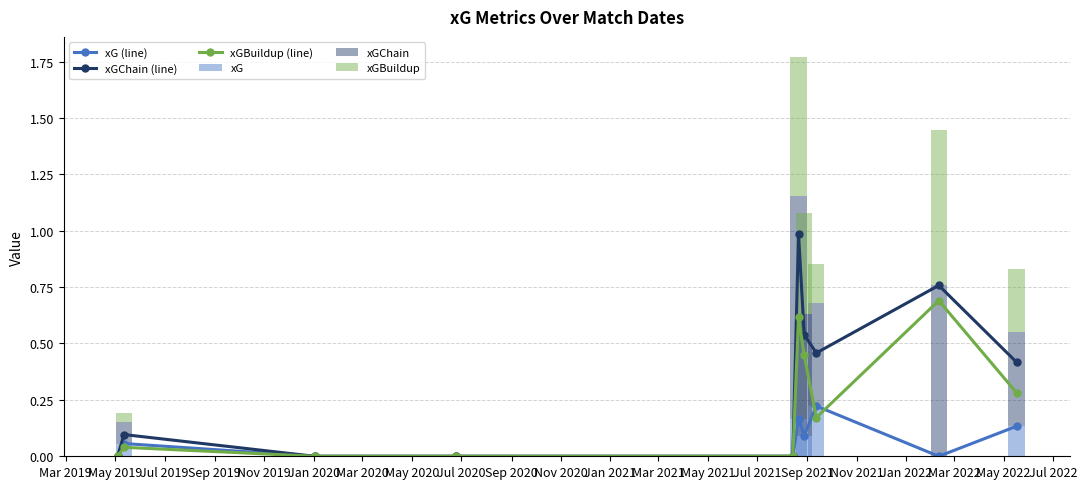

True or false: xGBuildup (line) has more than 2 points higher than both neighbors.

True